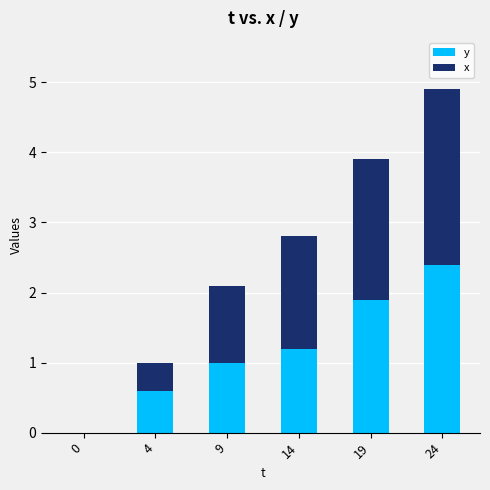

What value does the y series have at 24?

2.4